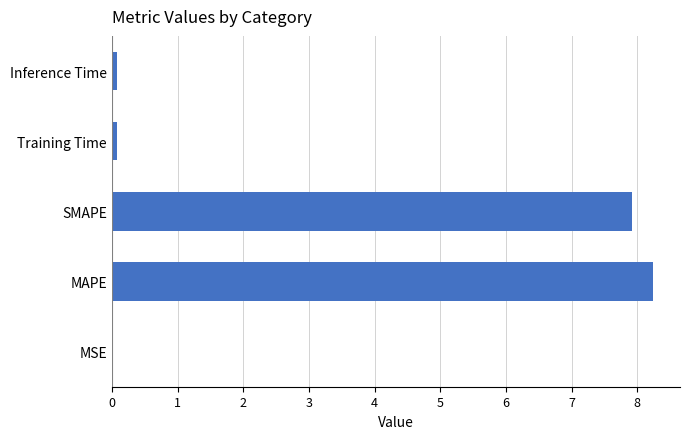

What is the sum of all values?

16.3